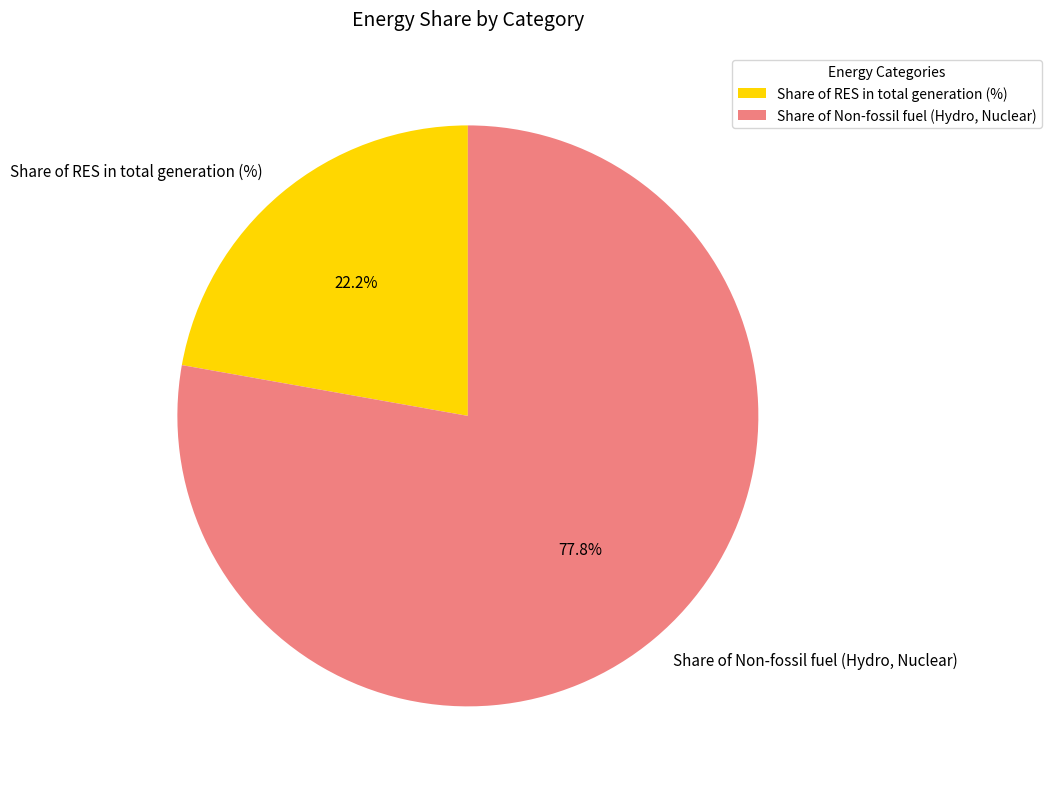

What portion of the pie excludes Share of RES in total generation (%)?

77.8%